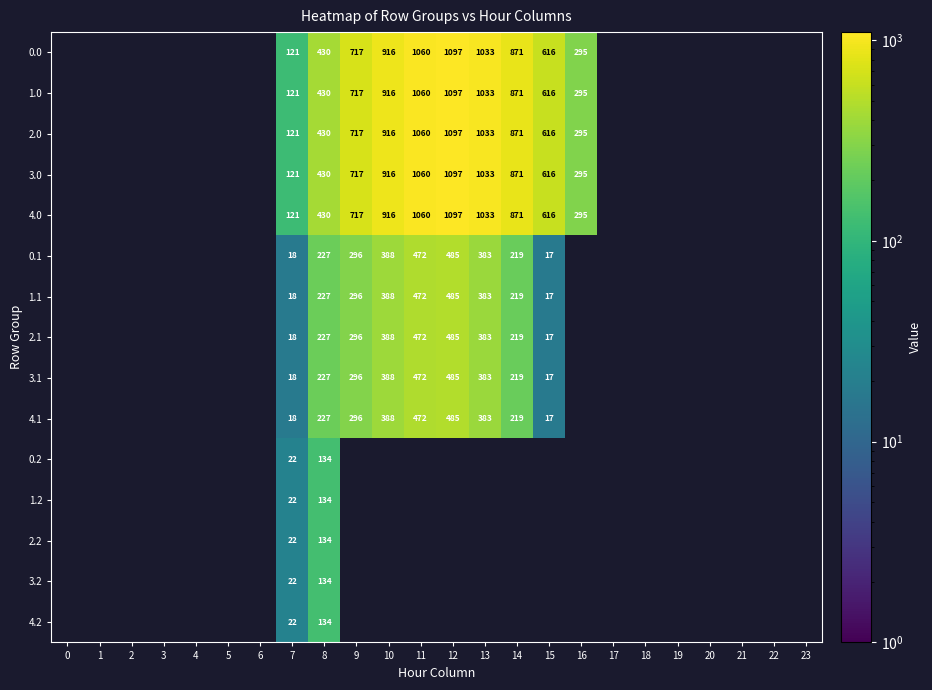

Is it true that row_0 equals 916.2 at 10?

True